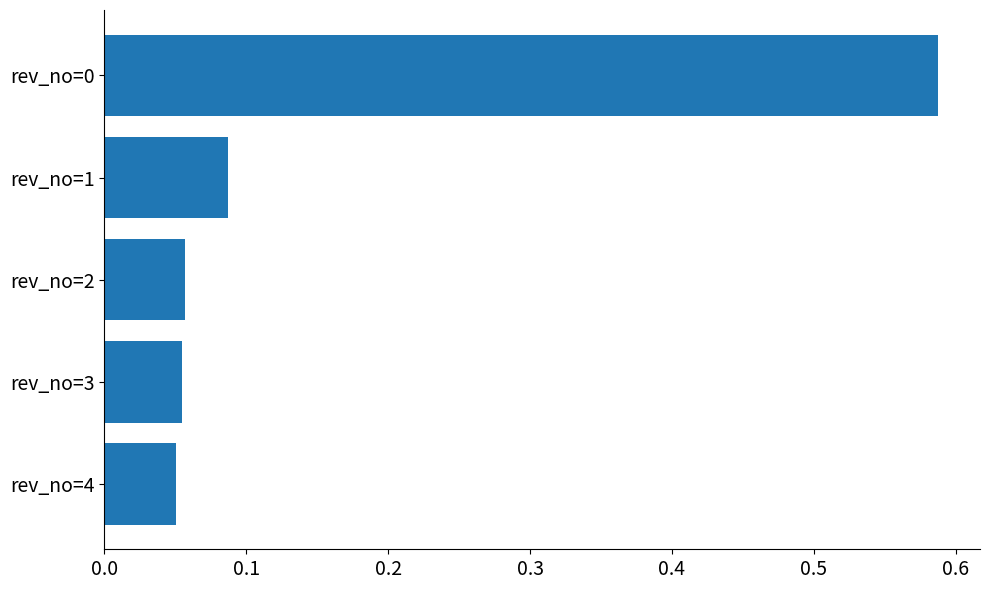

The chart shows a value of 0.0 at rev_no=1. True or false?

False